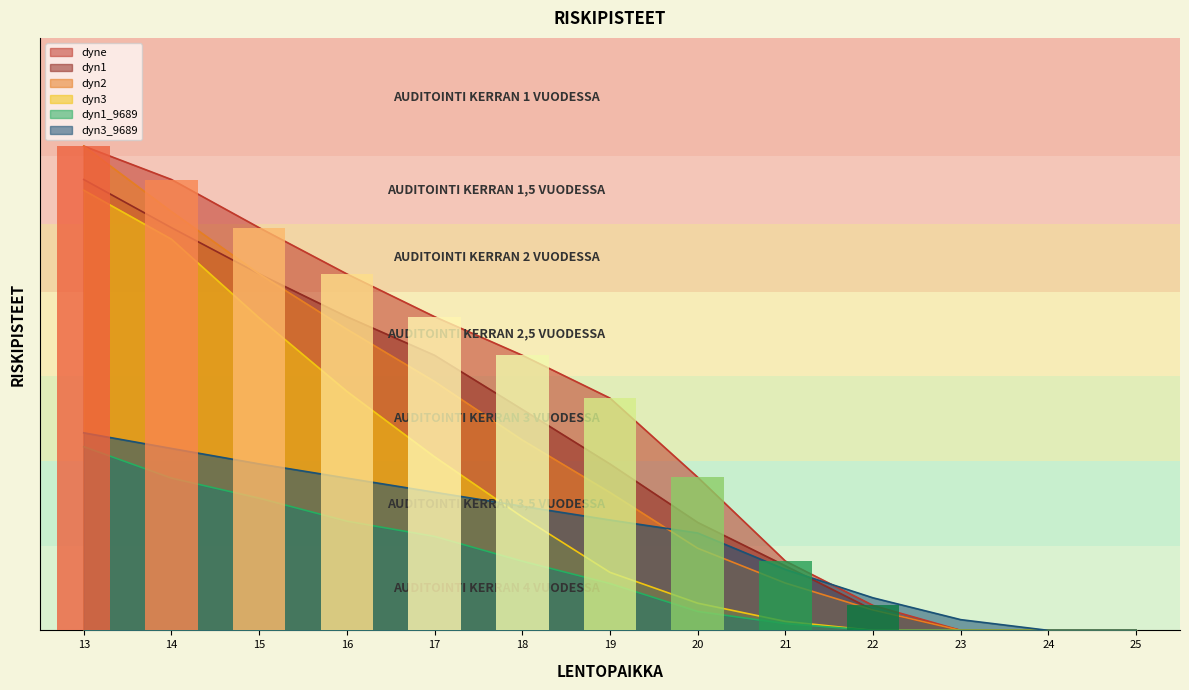

Which series has the widest spread of values?

dyne